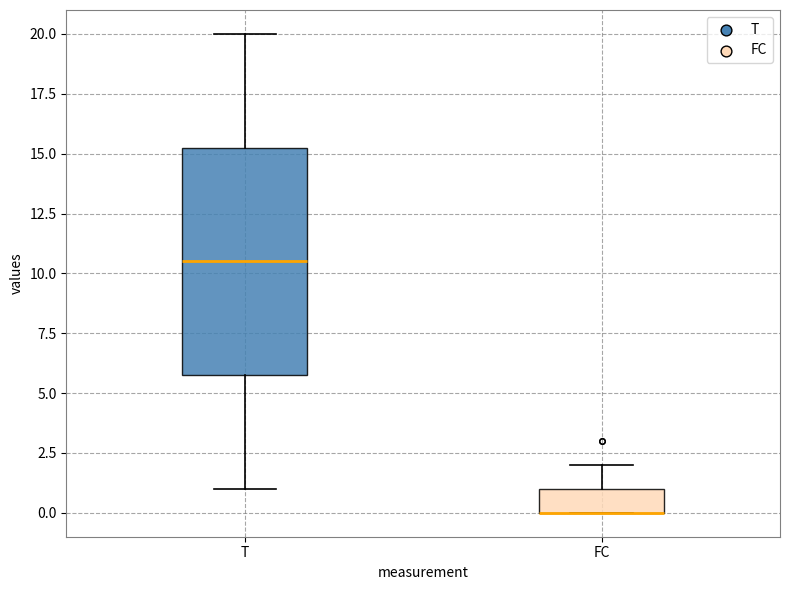

Comparing the boxes themselves (not the whiskers), which one is the tallest?

T